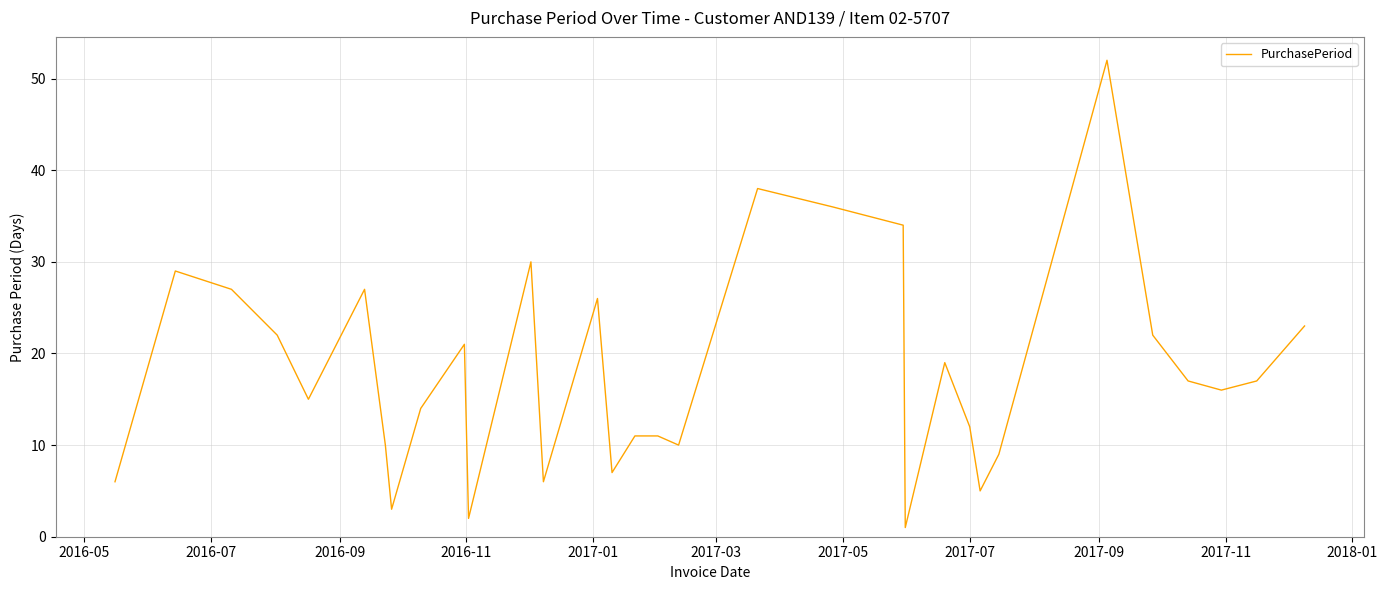

What is the maximum value shown in the chart?

52